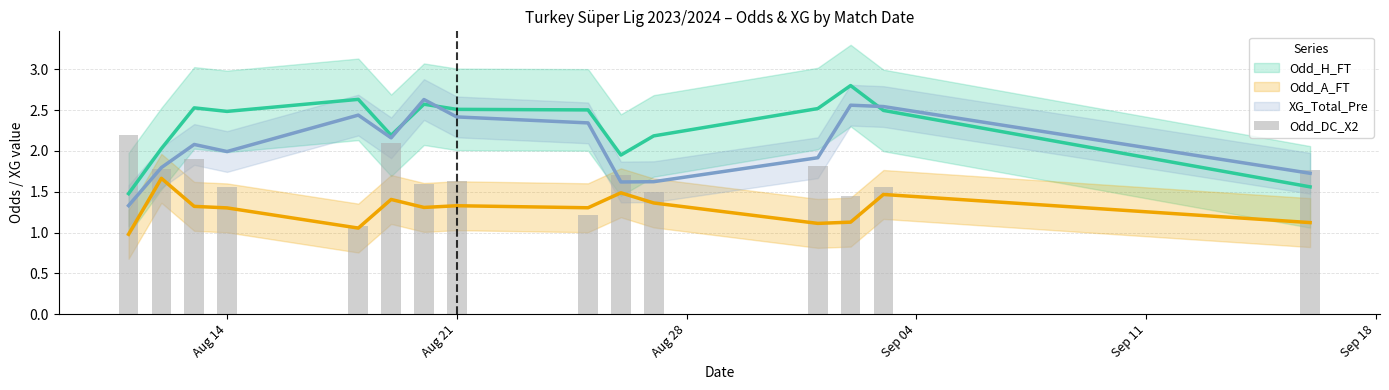

Reading left to right, what are all the values shown in this chart?

2.2	1.8	1.9	1.6	1.1	2.1	1.6	1.6	1.2	1.7	1.5	1.8	1.4	1.6	1.8